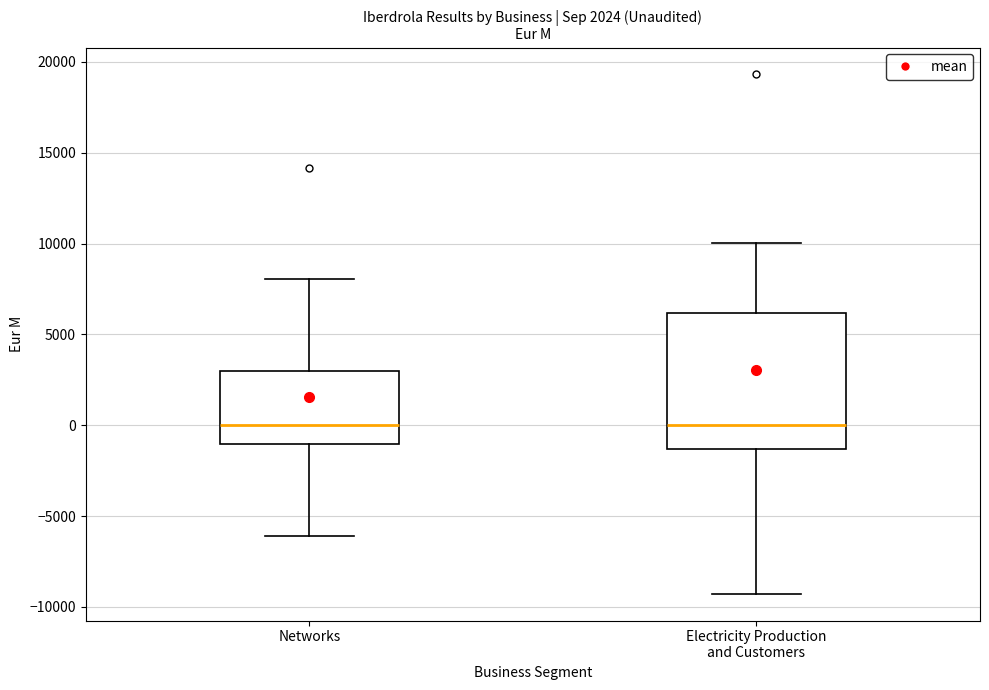

Comparing the boxes themselves (not the whiskers), which one is the tallest?

Electricity Production and Customers